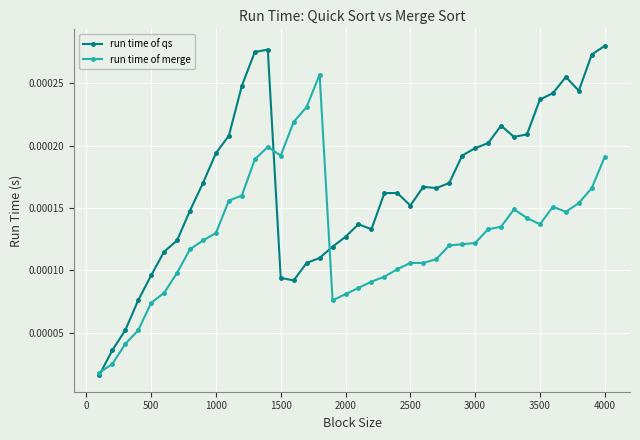

Rank the series by their average value, from lowest to highest.

run time of merge, run time of qs